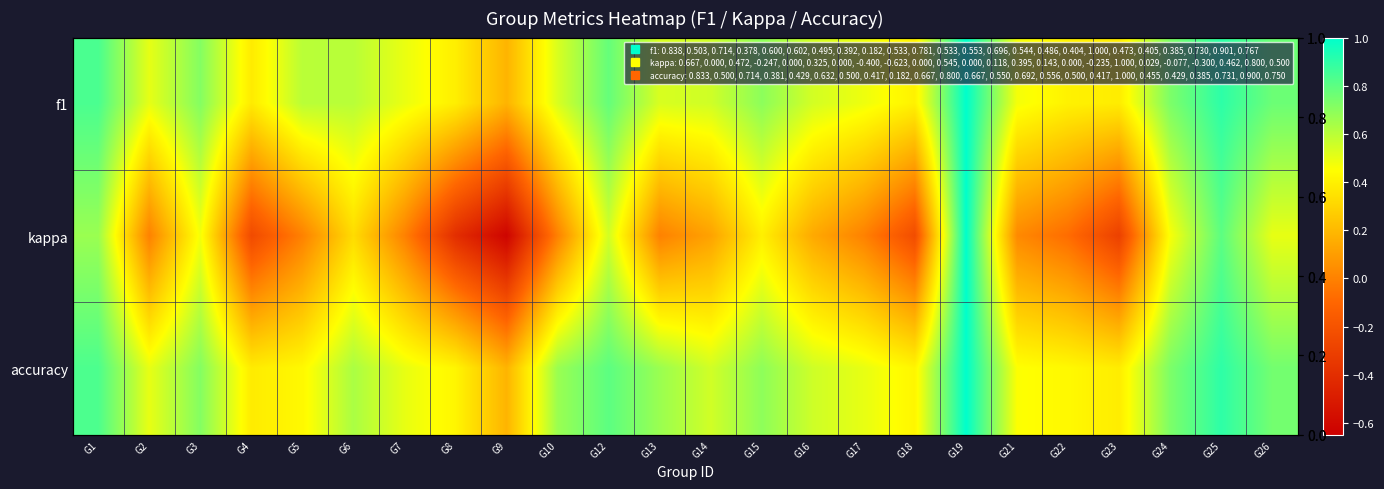

What is the spread (max minus min) of values at G8?

0.8